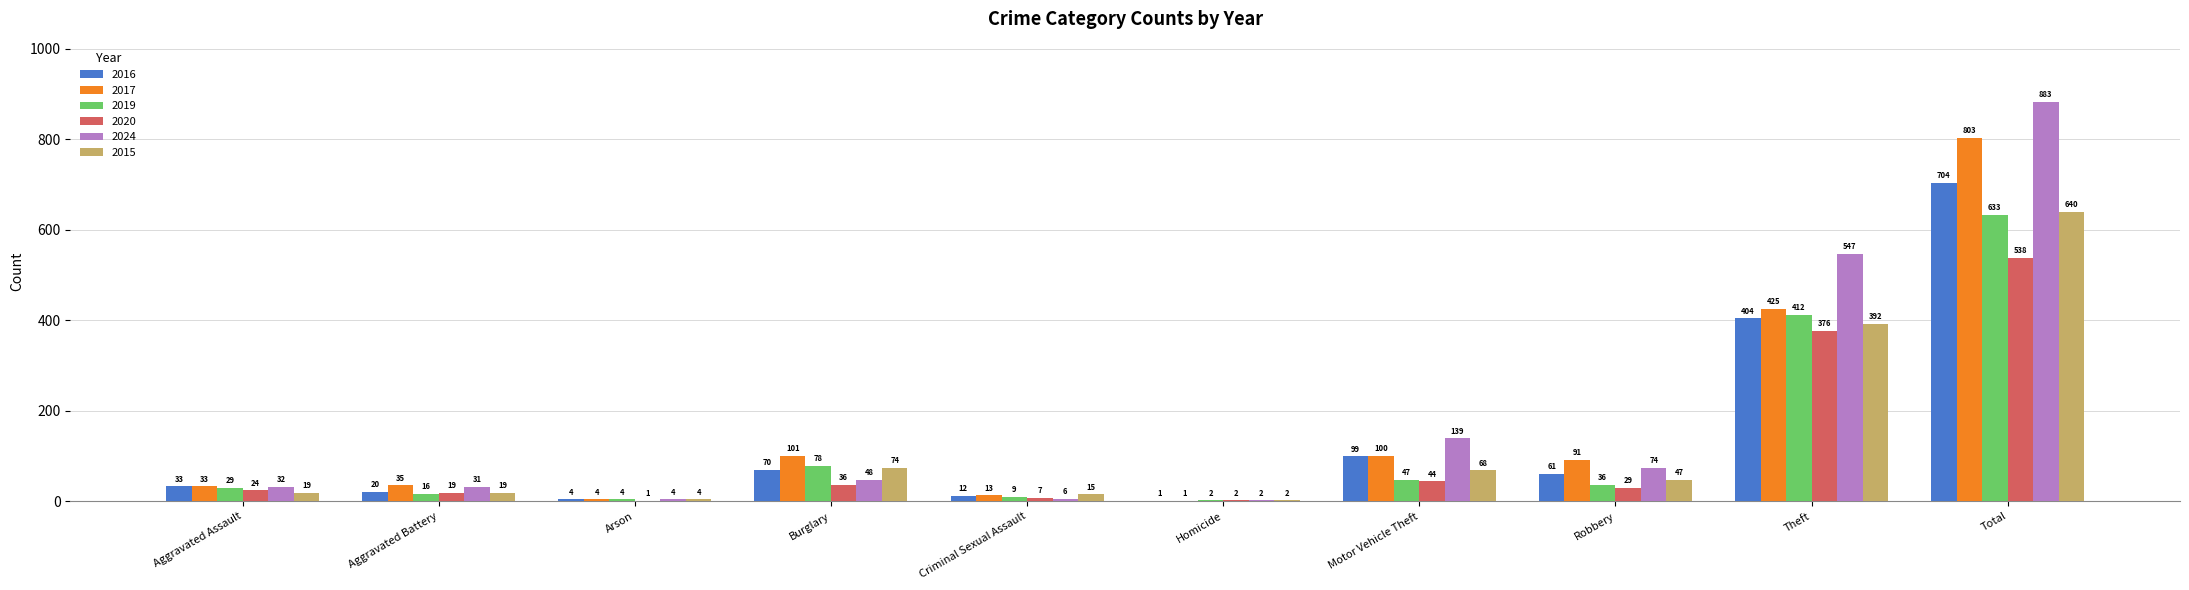

Reading right to left, list all the values displayed in this chart.

2016: Total=704	Theft=404	Robbery=61	Motor Vehicle Theft=99	Homicide=1	Criminal Sexual Assault=12	Burglary=70	Arson=4	Aggravated Battery=20	Aggravated Assault=33
2017: Total=803	Theft=425	Robbery=91	Motor Vehicle Theft=100	Homicide=1	Criminal Sexual Assault=13	Burglary=101	Arson=4	Aggravated Battery=35	Aggravated Assault=33
2019: Total=633	Theft=412	Robbery=36	Motor Vehicle Theft=47	Homicide=2	Criminal Sexual Assault=9	Burglary=78	Arson=4	Aggravated Battery=16	Aggravated Assault=29
2020: Total=538	Theft=376	Robbery=29	Motor Vehicle Theft=44	Homicide=2	Criminal Sexual Assault=7	Burglary=36	Arson=1	Aggravated Battery=19	Aggravated Assault=24
2024: Total=883	Theft=547	Robbery=74	Motor Vehicle Theft=139	Homicide=2	Criminal Sexual Assault=6	Burglary=48	Arson=4	Aggravated Battery=31	Aggravated Assault=32
2015: Total=640	Theft=392	Robbery=47	Motor Vehicle Theft=68	Homicide=2	Criminal Sexual Assault=15	Burglary=74	Arson=4	Aggravated Battery=19	Aggravated Assault=19